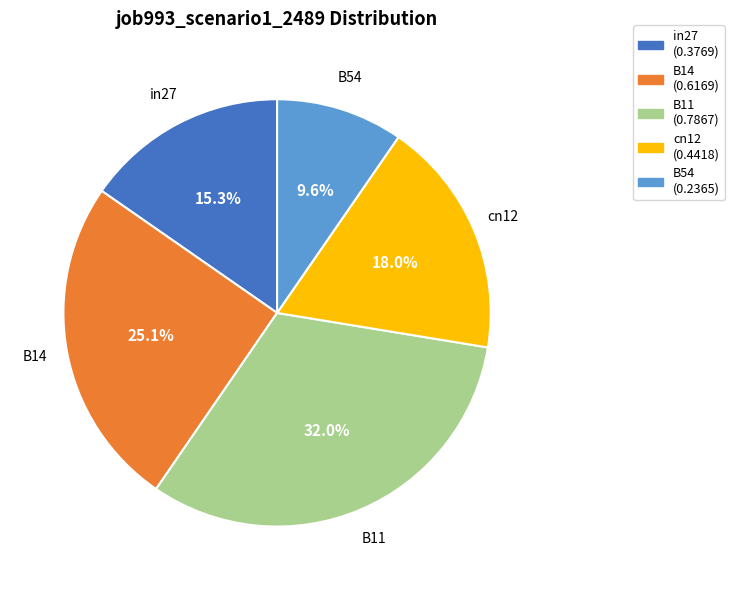

Which category has the smallest portion of the pie?

B54